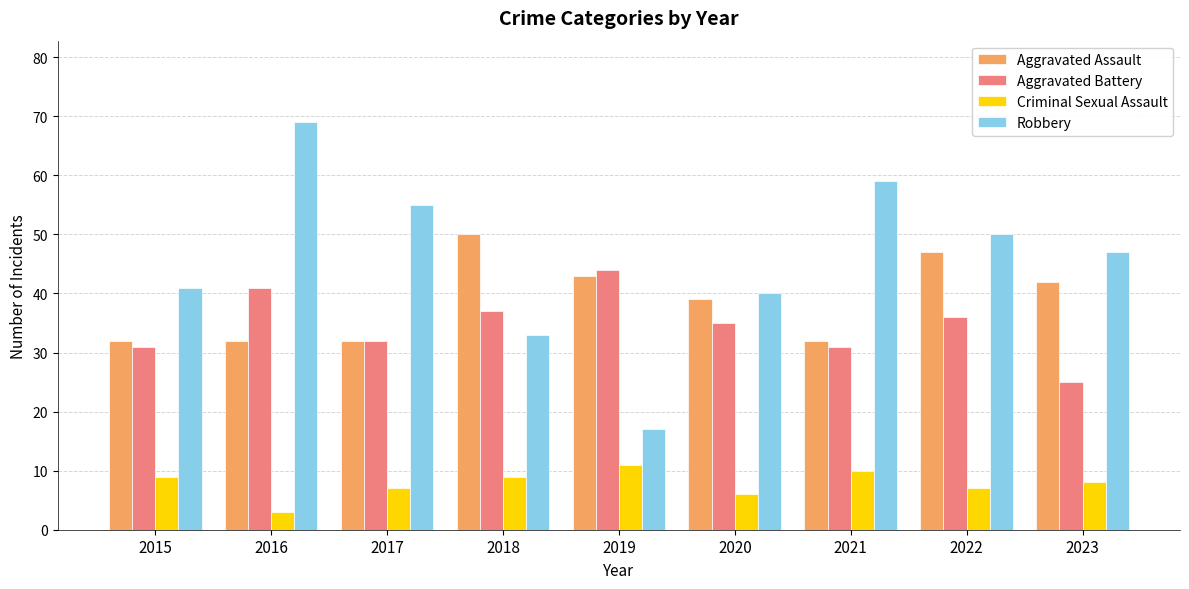

What is the sum of the Criminal Sexual Assault values at 2018 and 2015?

18